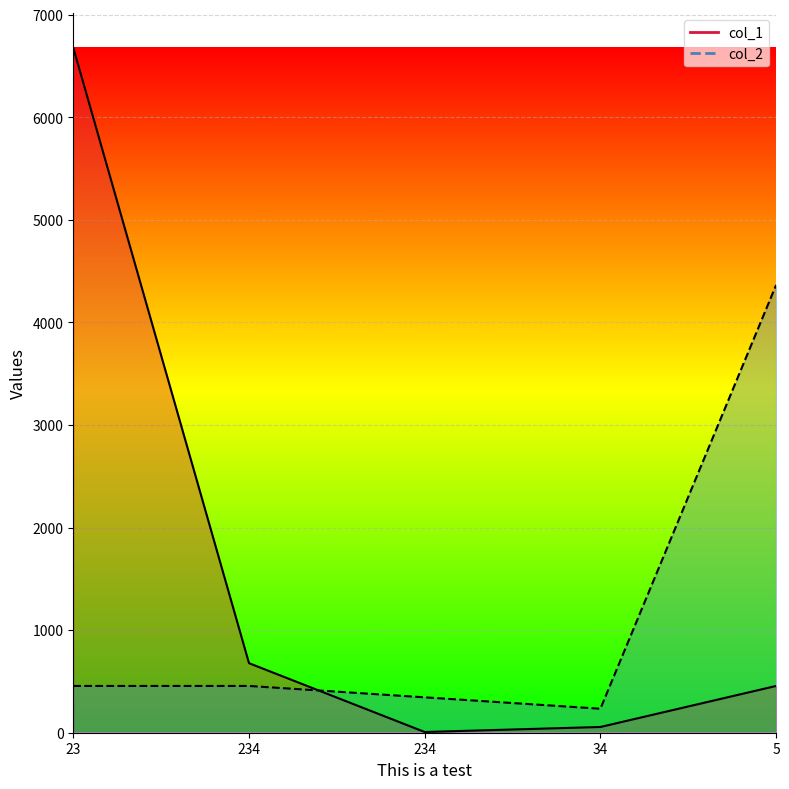

At which category is the sum across all series the highest?

23